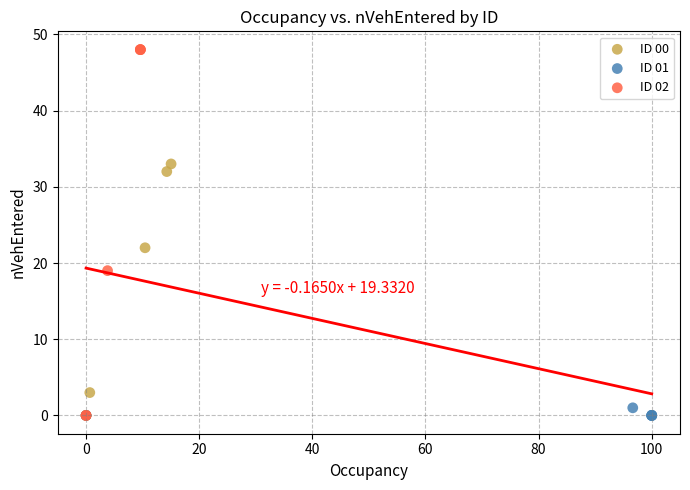

Which series has the largest Y range (max minus min)?

ID 02